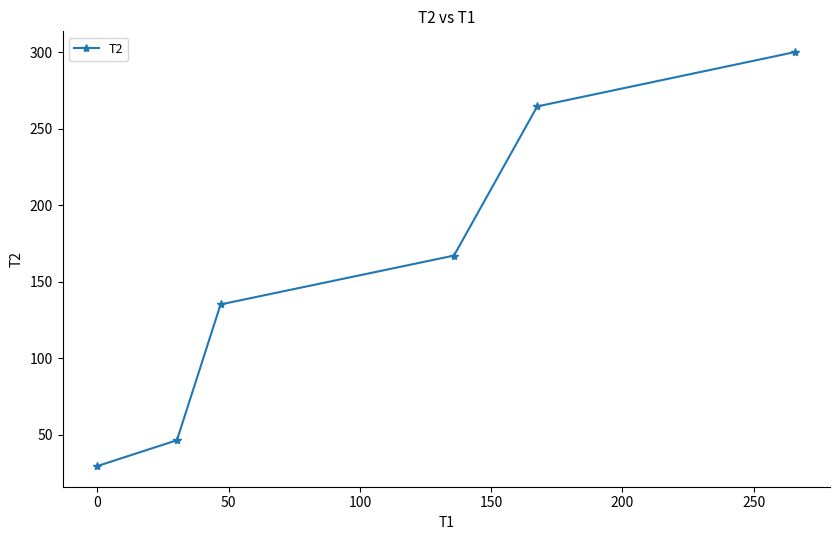

What is the value of the 5th point from the left?

264.5